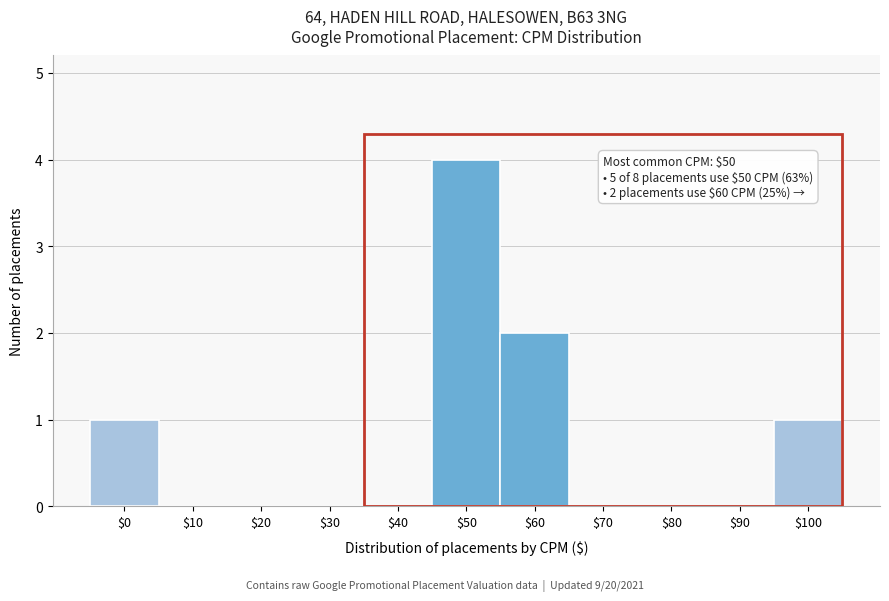

What is the maximum value shown in the chart?

4